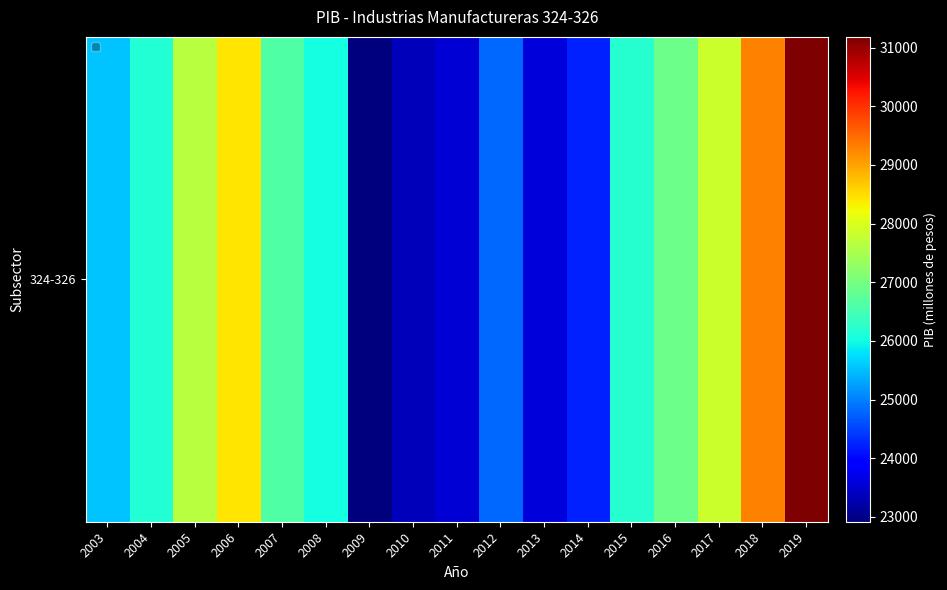

The chart shows a value of 41090.6 at 2004. True or false?

False